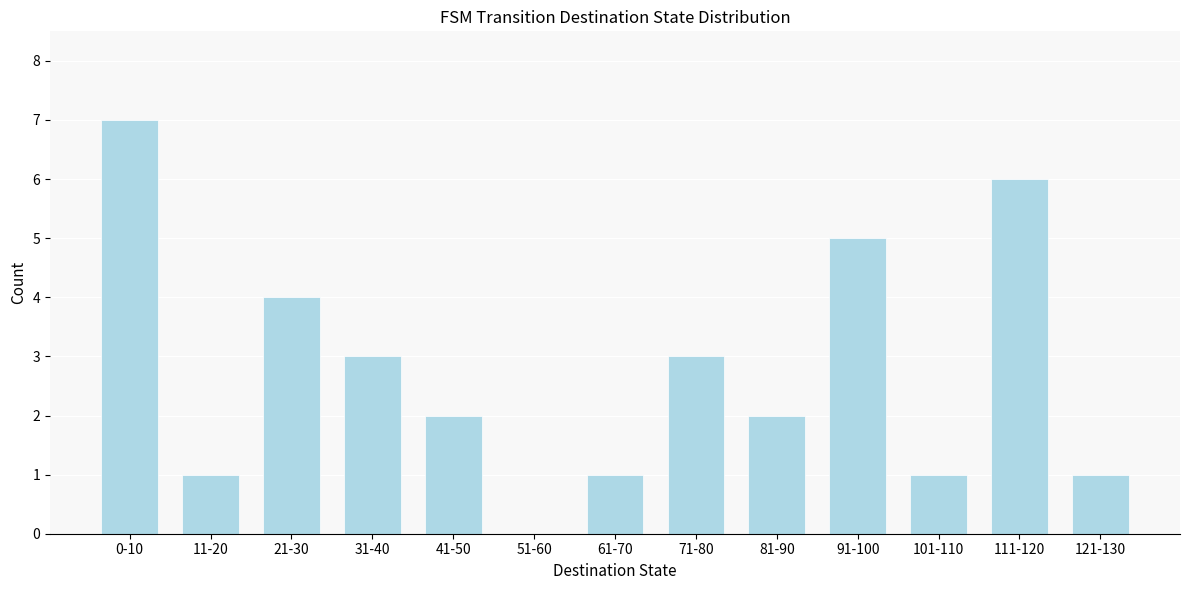

Reading left to right, what are all the values shown in this chart?

0-10=7	11-20=1	21-30=4	31-40=3	41-50=2	51-60=0	61-70=1	71-80=3	81-90=2	91-100=5	101-110=1	111-120=6	121-130=1